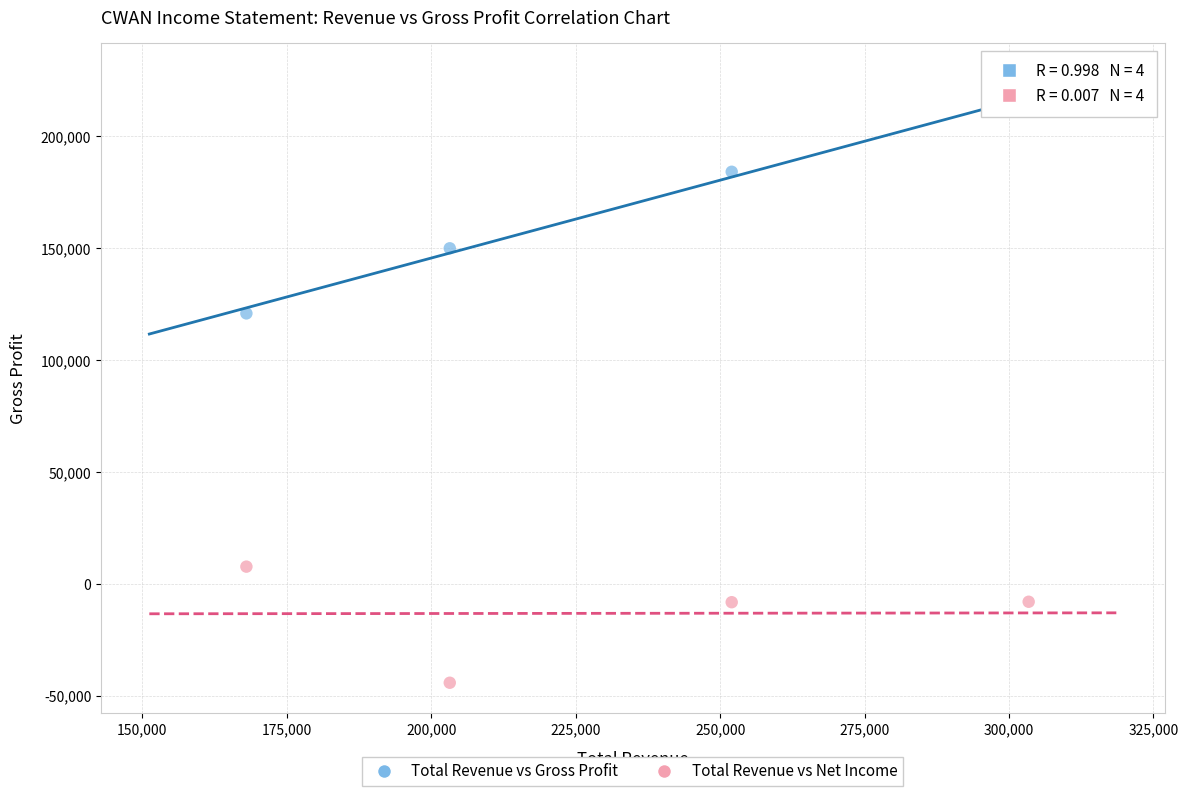

Across all series, what Y value is closest to 85700?

120900